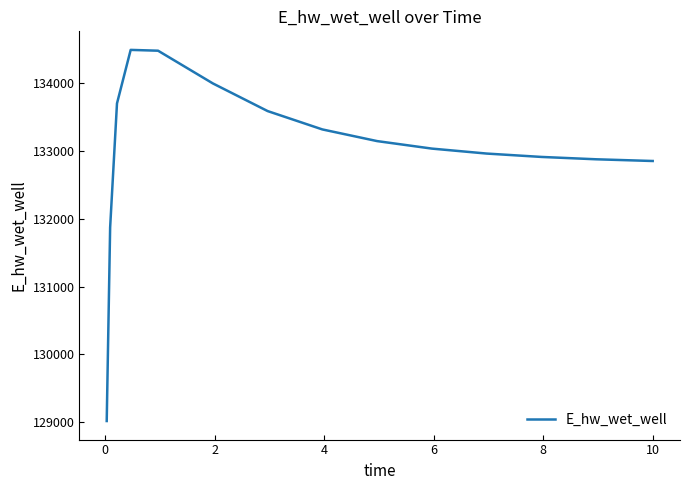

How many lines are shown in the chart?

1